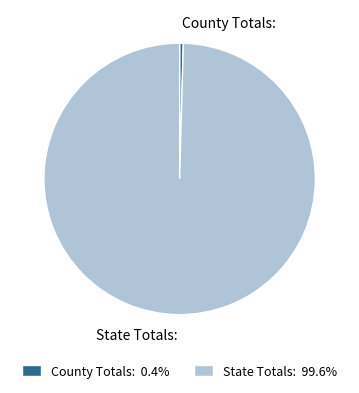

Between State Totals: and County Totals:, which is larger?

State Totals: